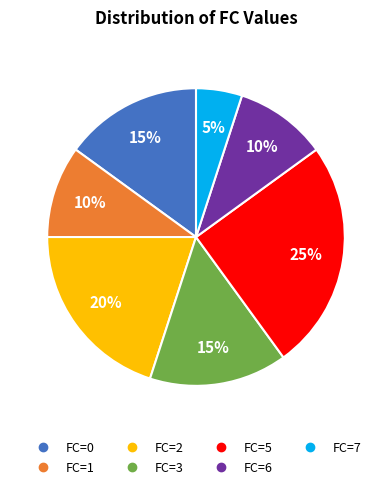

Is there any slice that represents more than half of the pie?

No